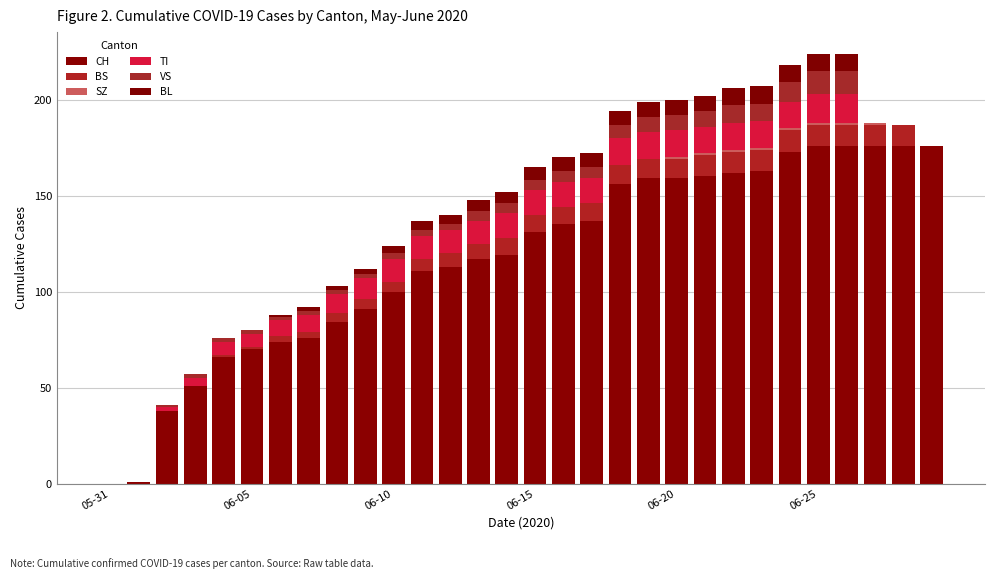

Count the number of data series in this chart.

6